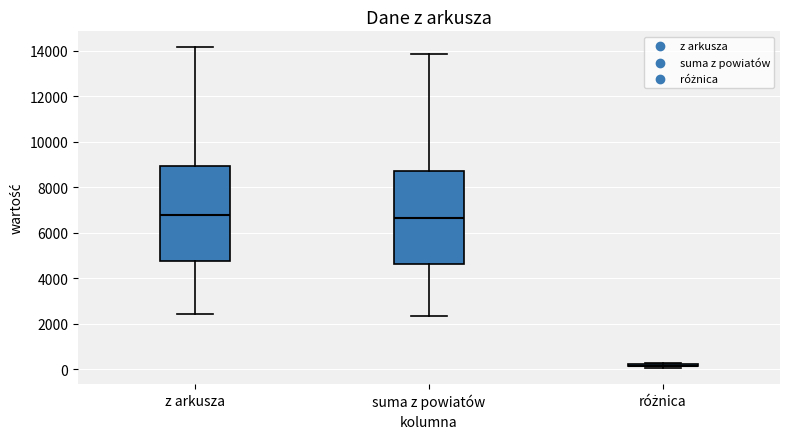

Reading left to right, transcribe this box plot: for each box, give where its median line is, the range the box spans, and where its two whiskers end, as read against the y-axis. The values are not printed on the chart, so give them approximately, as read against the axis.

z arkusza: median 6800, box 4800 to 9000, whiskers 2400 to 14200
suma z powiatów: median 6600, box 4600 to 8800, whiskers 2400 to 13800
różnica: box collapsed to a line at 200, whiskers 0 to 200